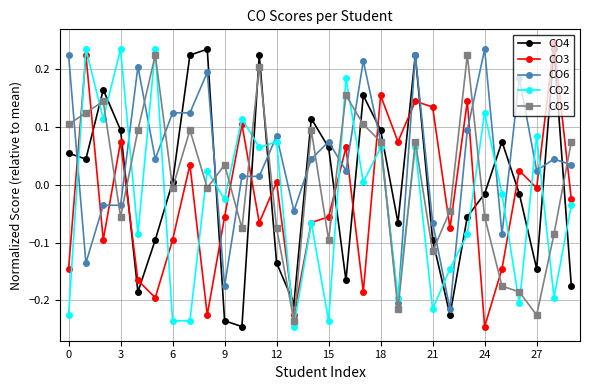

True or false: CO5 and CO2 cross at least once.

True